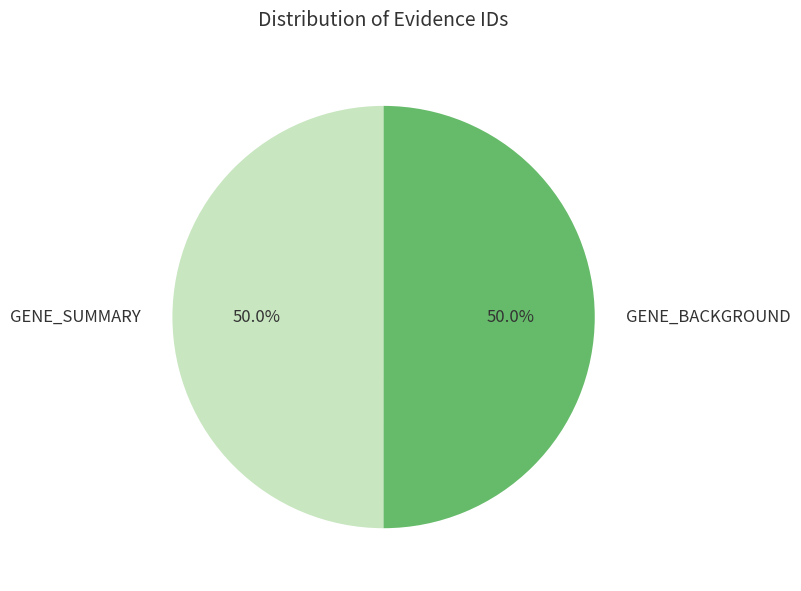

How much of the chart is everything except GENE_SUMMARY?

50.0%